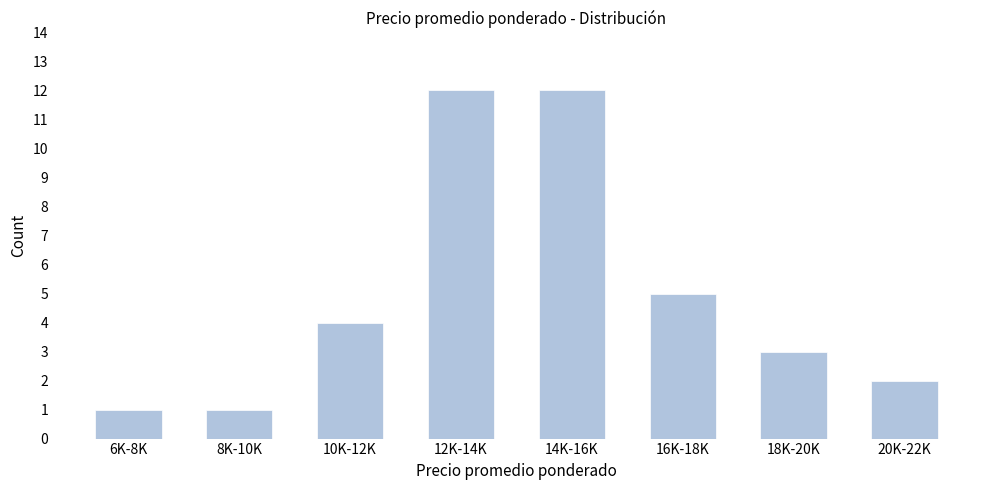

Reading left to right, what are all the values shown in this chart?

1	1	4	12	12	5	3	2